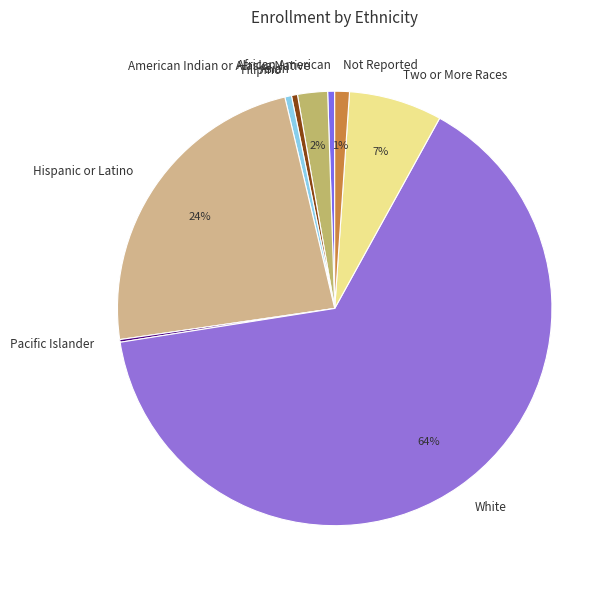

Do Two or More Races and African American together represent more than half of the pie?

No